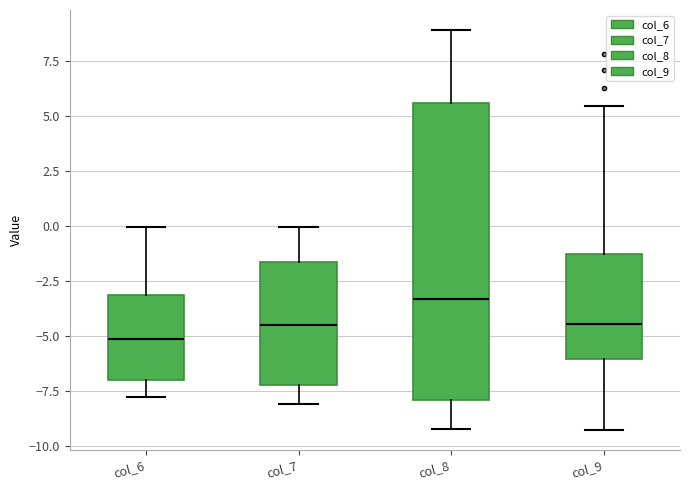

Reading left to right, transcribe this box plot: for each box, give where its median line is, the range the box spans, and where its two whiskers end, as read against the y-axis. The values are not printed on the chart, so give them approximately, as read against the axis.

col_6: median -5.0, box -7.0 to -3.0, whiskers -8.0 to 0.0
col_7: median -4.5, box -7.0 to -1.5, whiskers -8.0 to 0.0
col_8: median -3.5, box -8.0 to 5.5, whiskers -9.0 to 9.0
col_9: median -4.5, box -6.0 to -1.5, whiskers -9.0 to 5.5